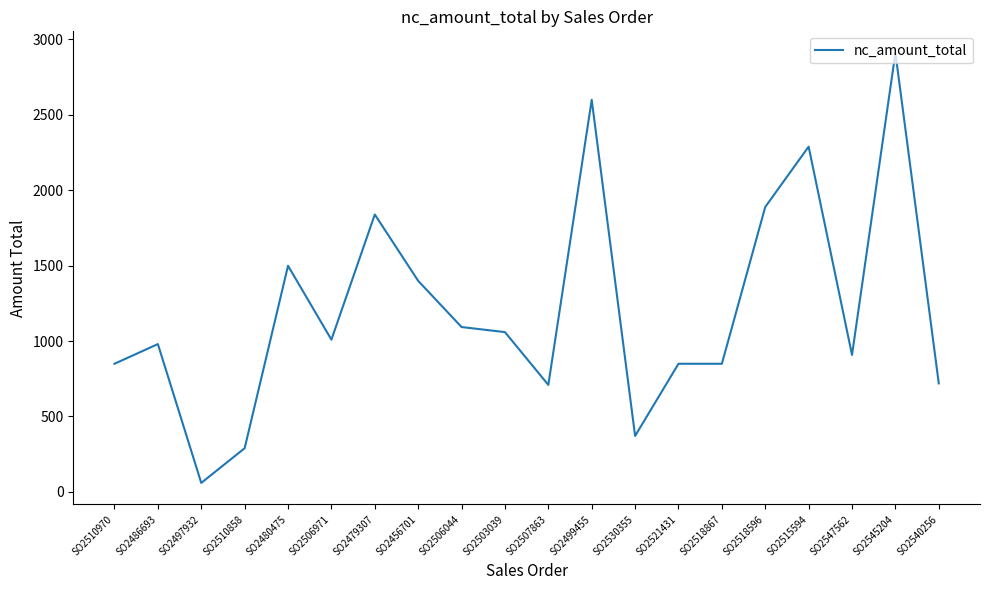

Between SO2521431 and SO2486693, which is larger?

SO2486693